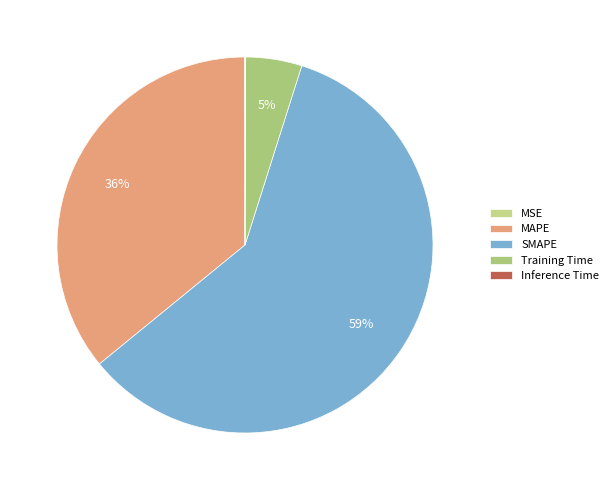

Is it true that MAPE is 36% of the pie?

True